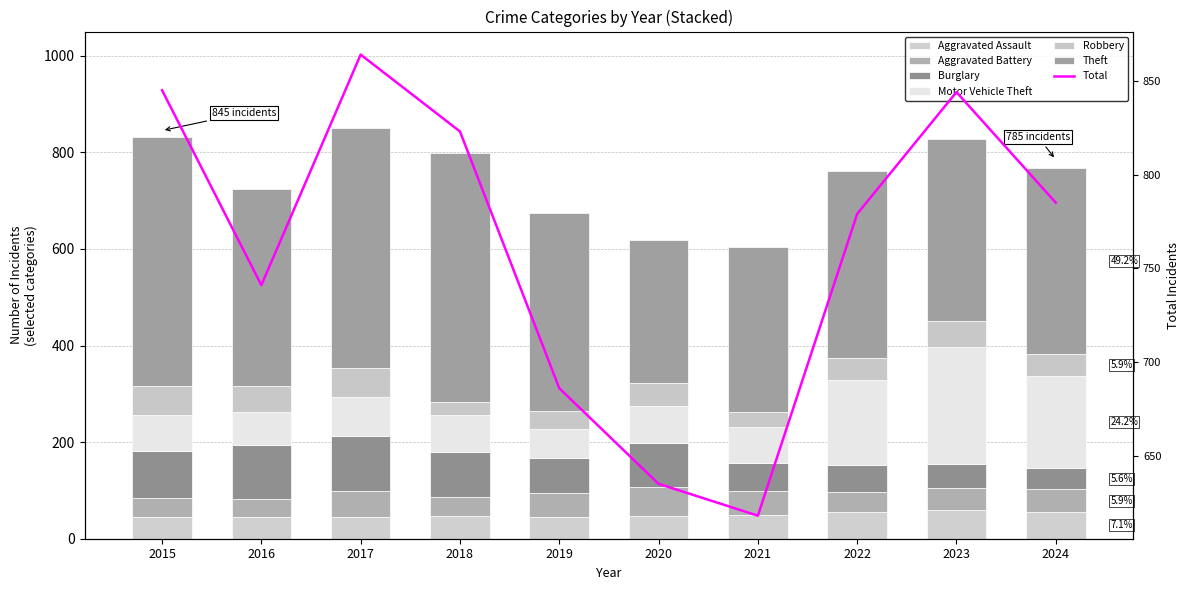

Is it true that Theft equals 715 at 2018?

False